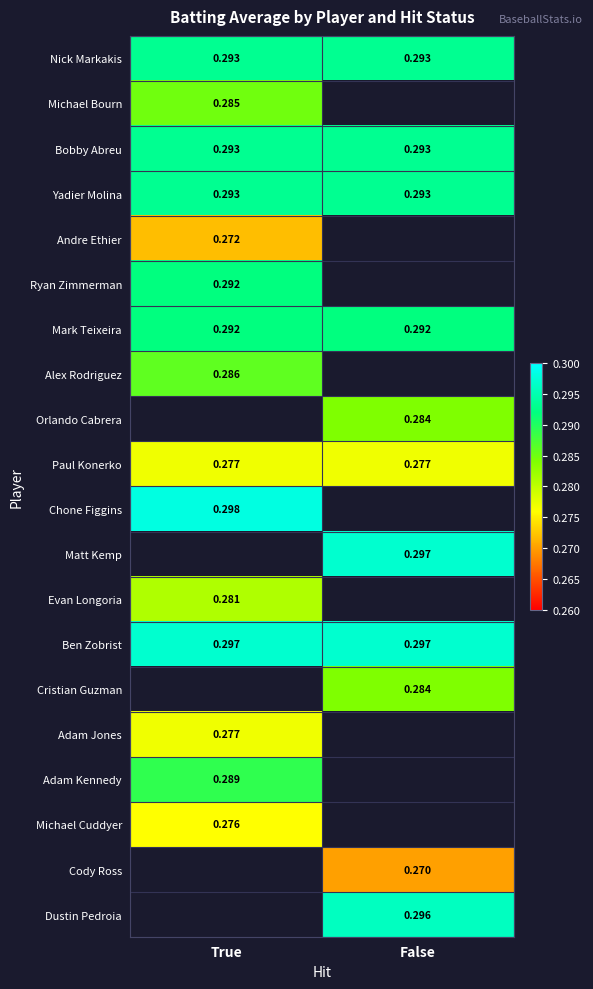

Is the value of Chone Figgins at True greater than the value of Michael Cuddyer at True?

Yes